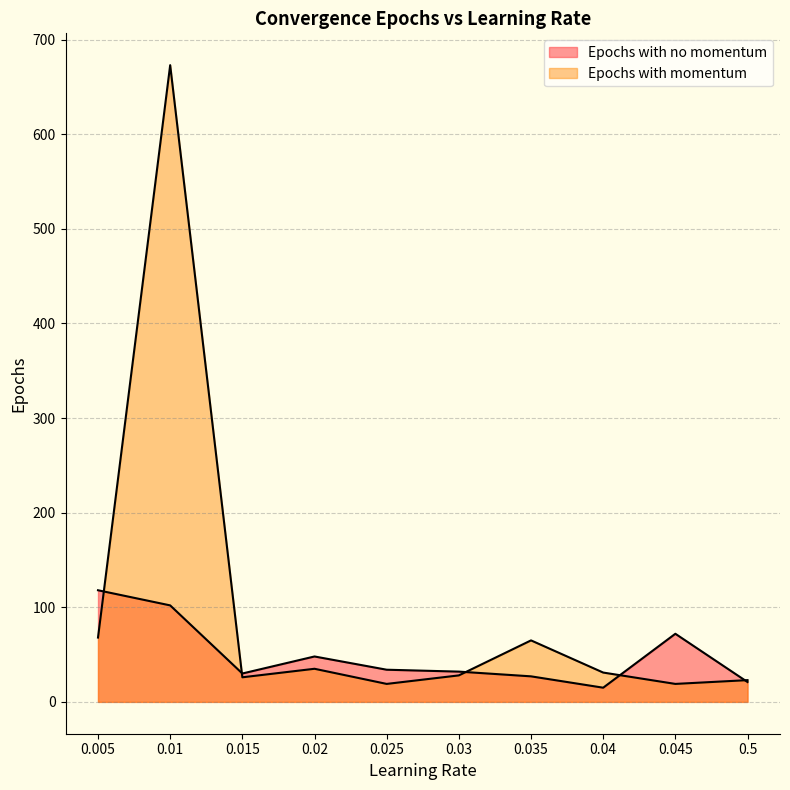

How many lines are shown in the chart?

2